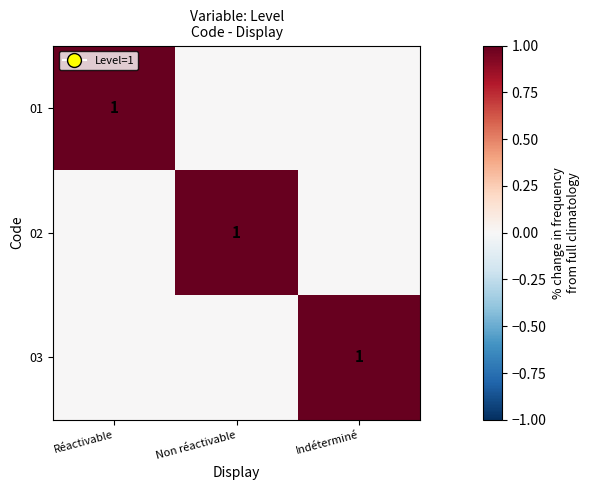

At which category is the sum across all series the highest?

Réactivable